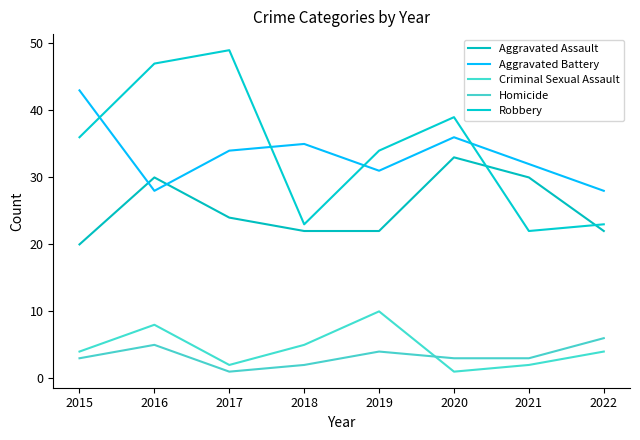

Is it true that Robbery equals 12 at 2022?

False